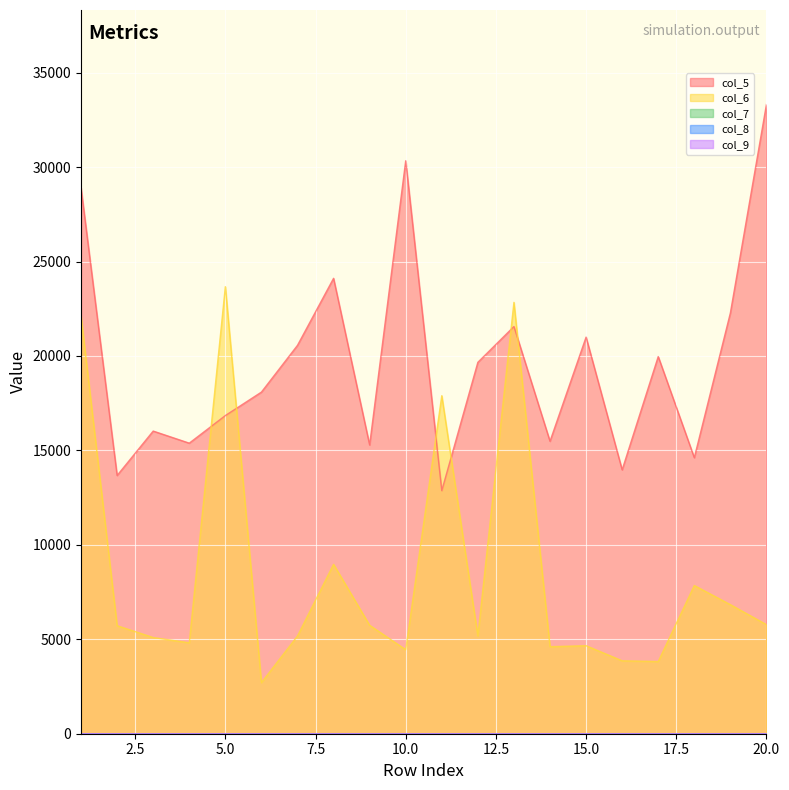

True or false: col_7 has a value of 1.8 at 12.

False